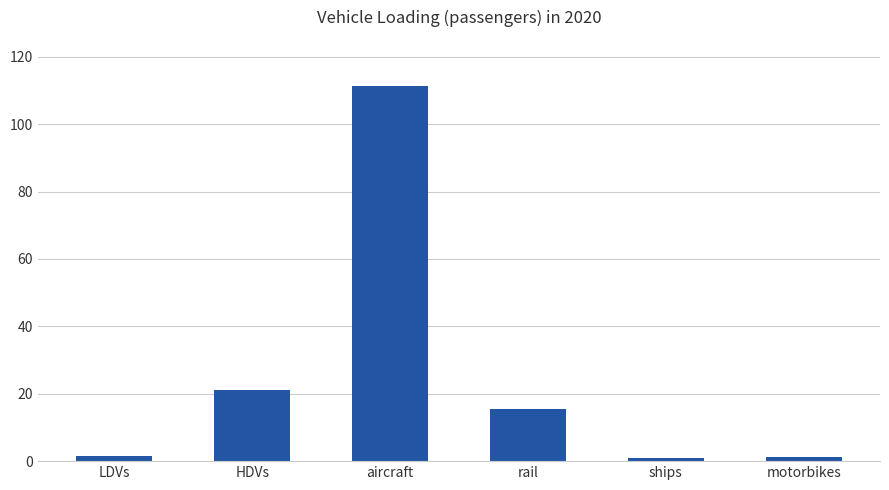

How many bars are there in total?

6